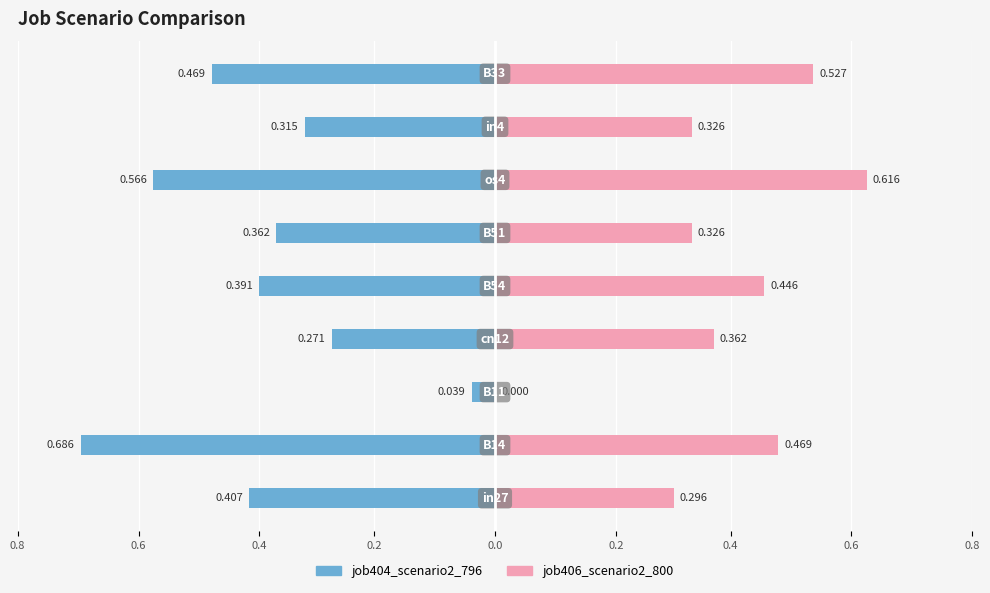

Which series has the largest range (max minus min)?

job404_scenario2_796